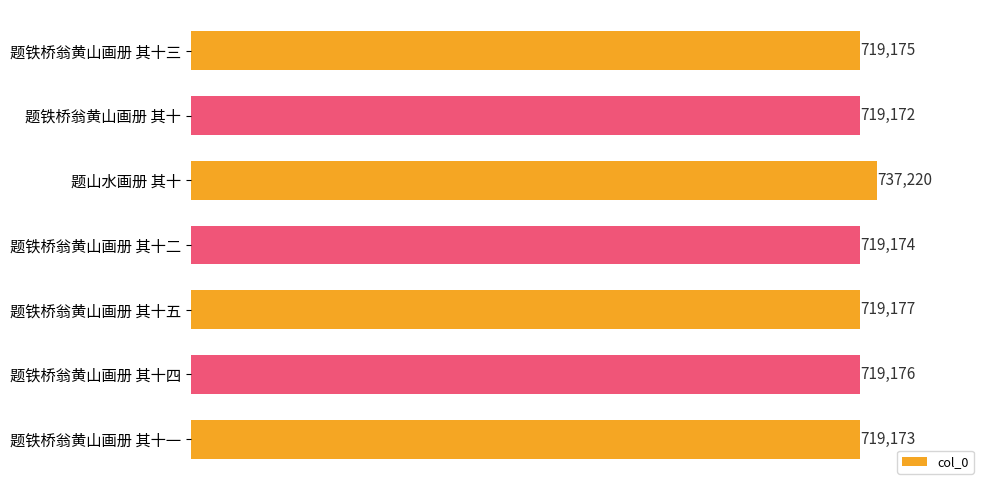

Reading bottom to top, what are all the values shown in this chart?

题铁桥翁黄山画册 其十一=719173	题铁桥翁黄山画册 其十四=719176	题铁桥翁黄山画册 其十五=719177	题铁桥翁黄山画册 其十二=719174	题山水画册 其十=737220	题铁桥翁黄山画册 其十=719172	题铁桥翁黄山画册 其十三=719175